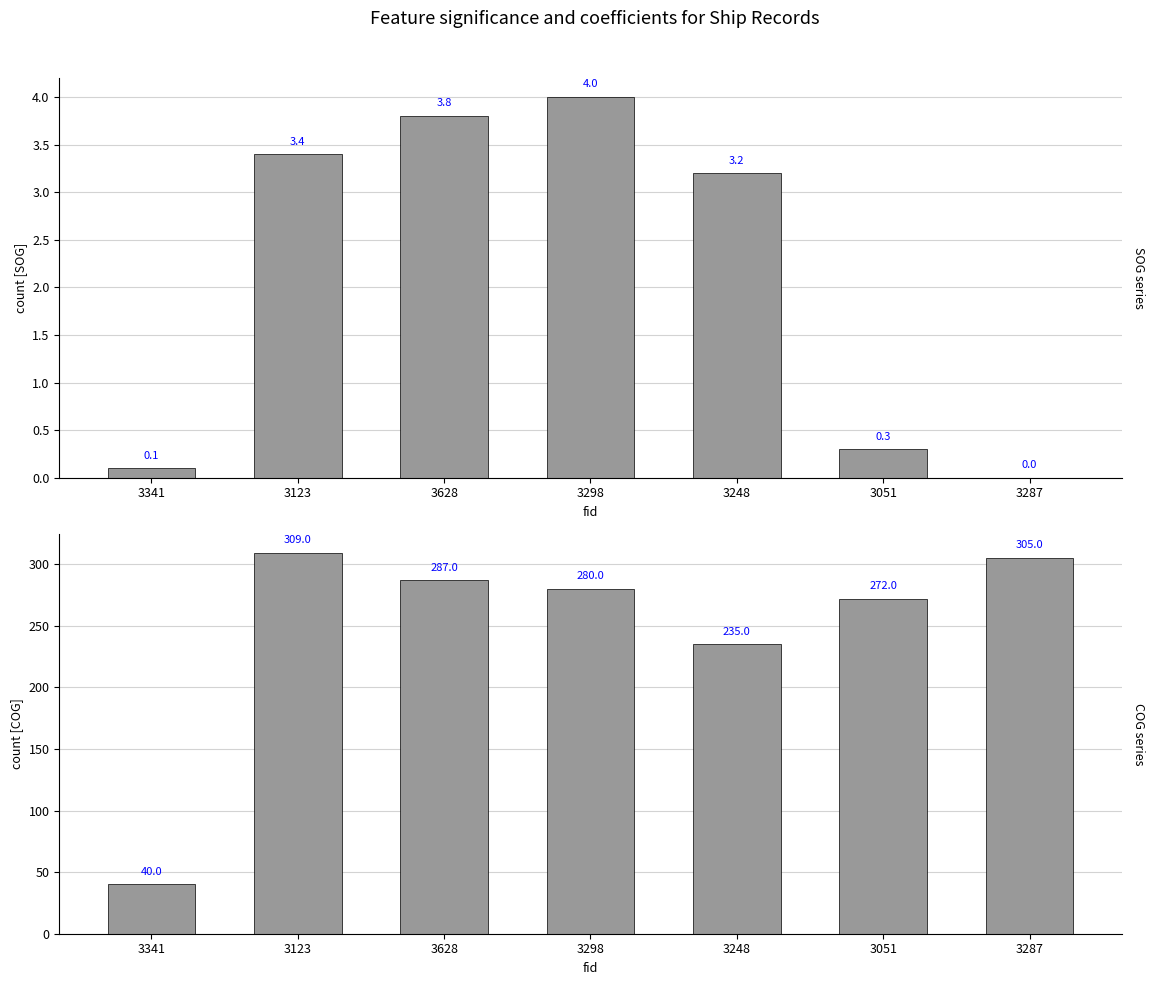

Reading left to right, list all the values displayed in this chart.

SOG: 0.1	3.4	3.8	4.0	3.2	0.3	0.0
COG: 40.0	309.0	287.0	280.0	235.0	272.0	305.0